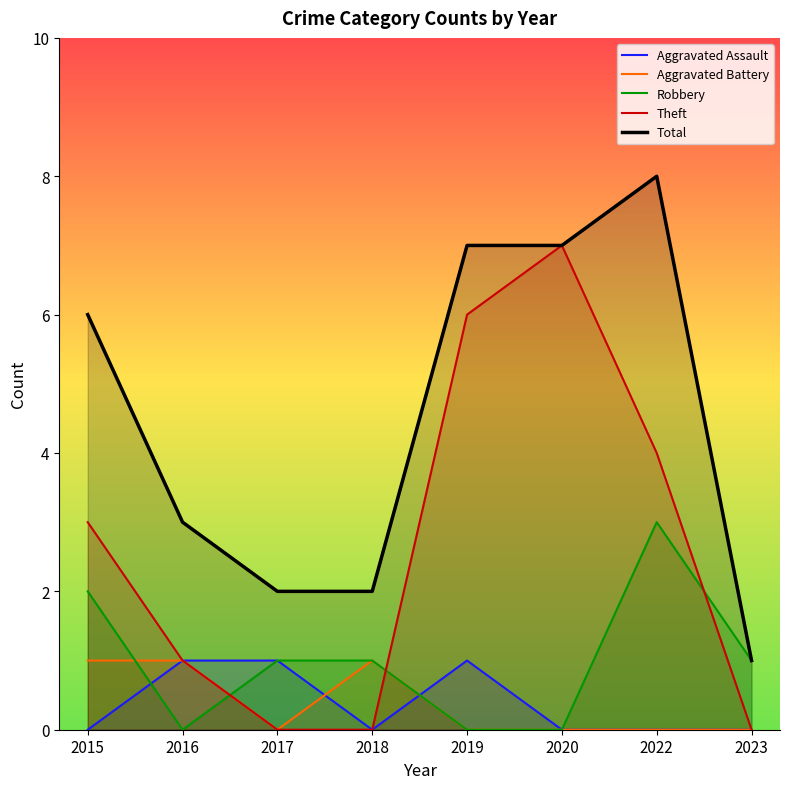

How many lines are shown in the chart?

5